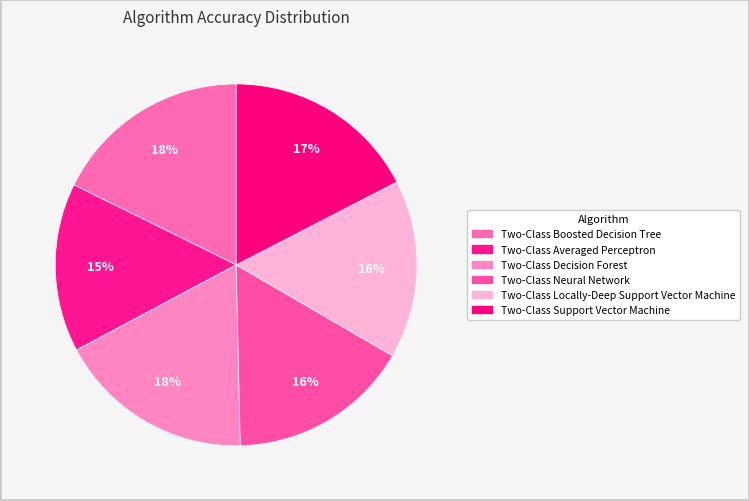

How many slices are in this pie chart?

6